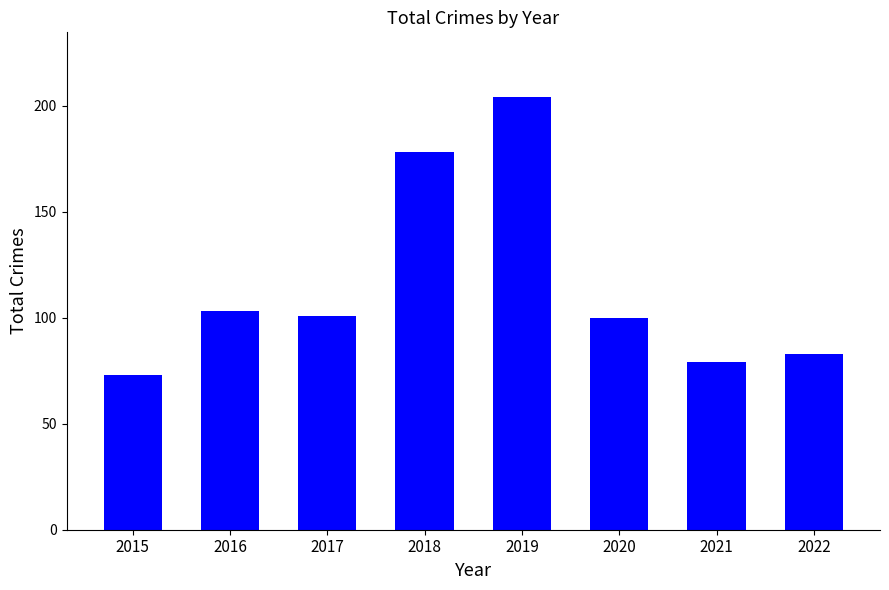

The value at 2015 is 45. True or false?

False